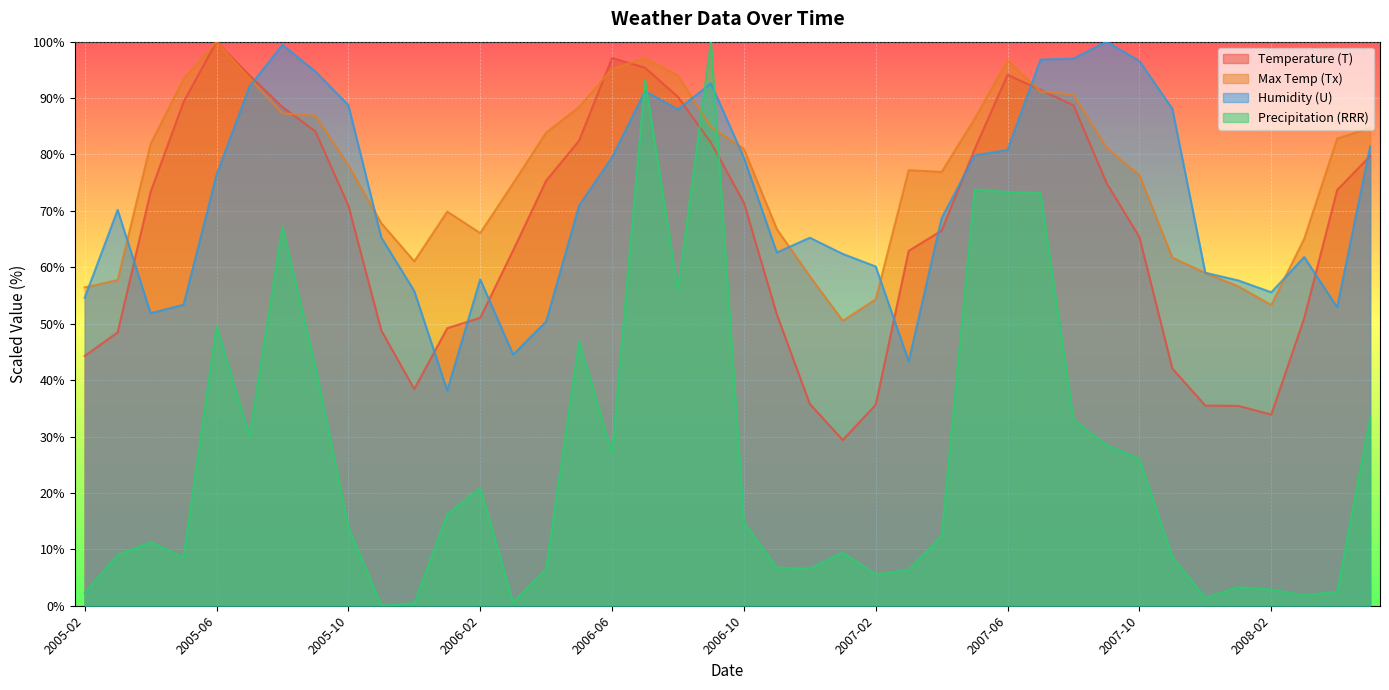

At which category is the sum across all series the highest?

2006-07